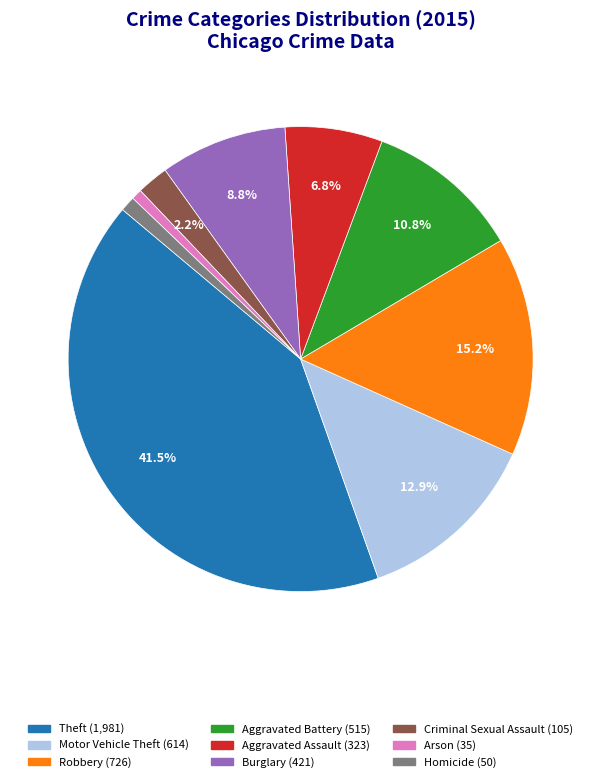

Which slice is the largest?

Theft